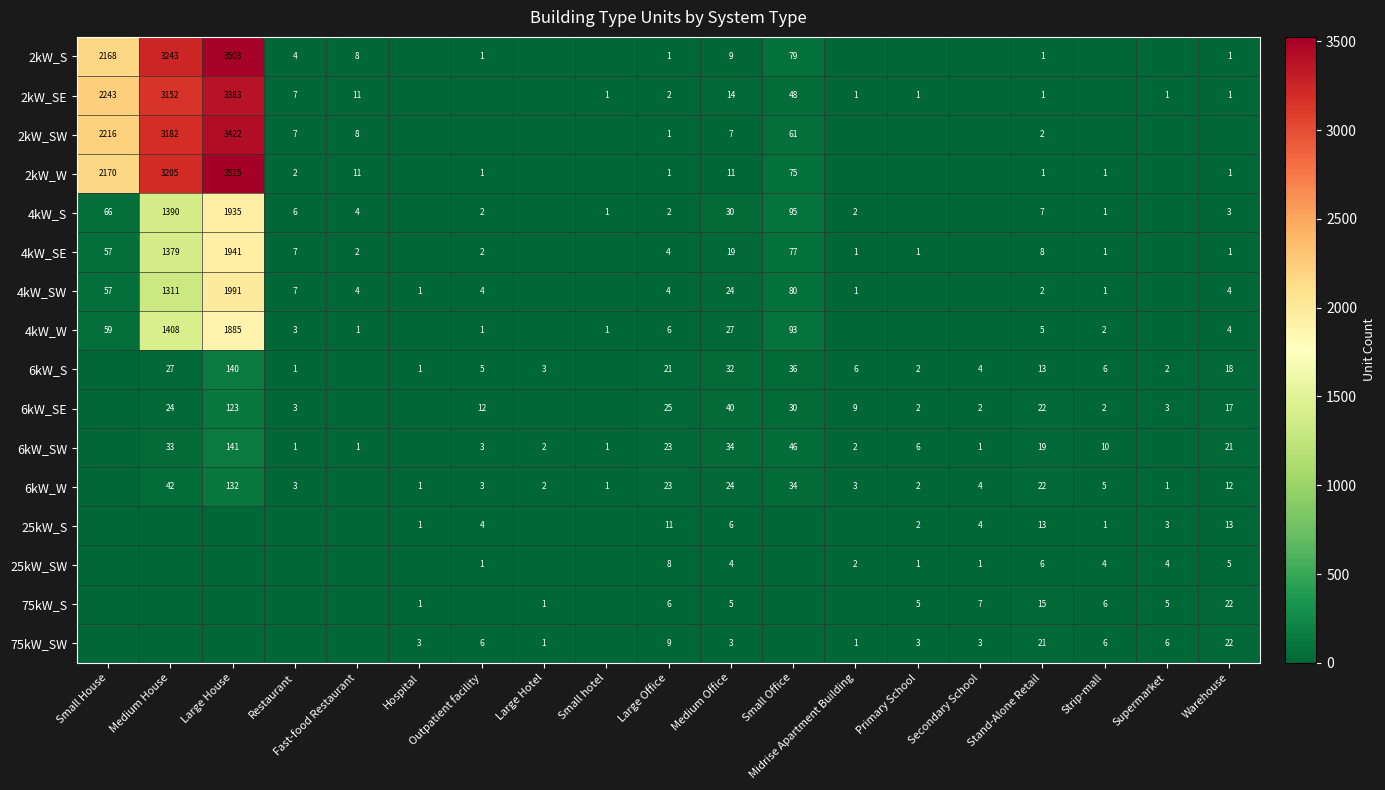

Is it true that 6kW_SE equals 82 at Fast-food Restaurant?

False